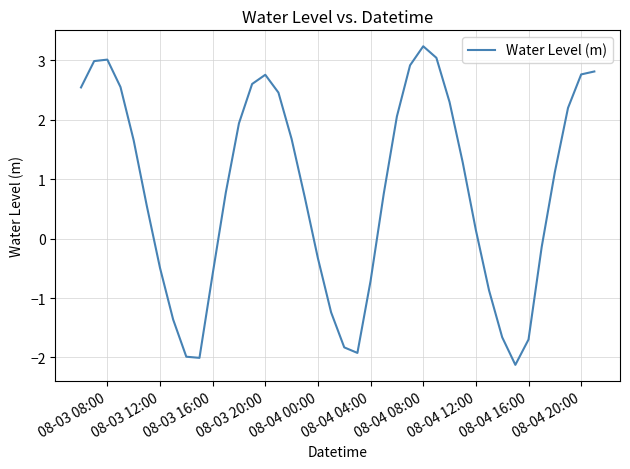

What is the minimum value shown in the chart?

-2.1